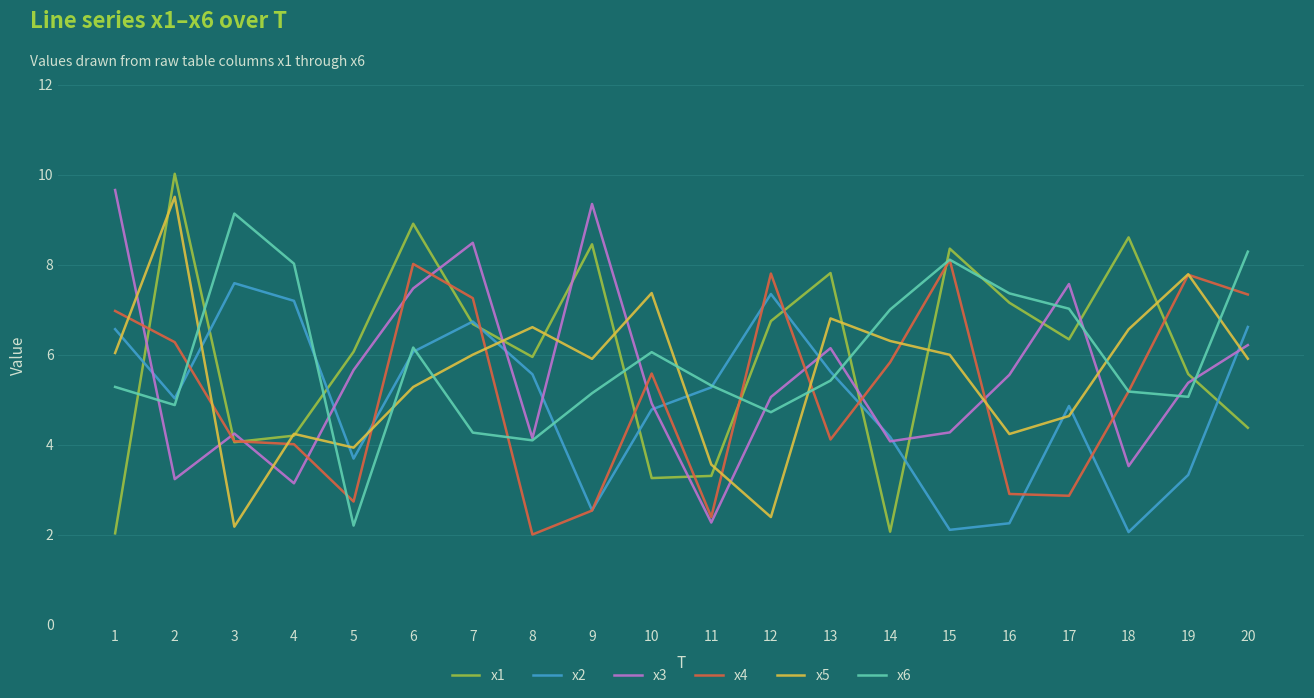

What is the sum of all x5 values?

111.3